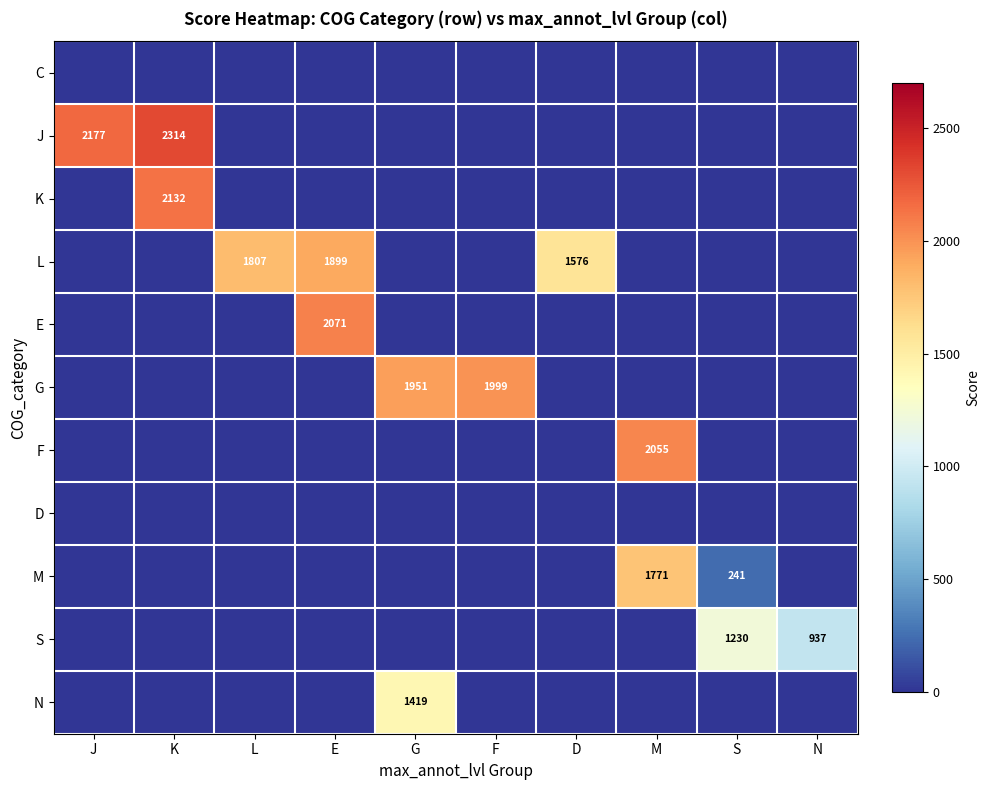

The N series shows 2176 at G. True or false?

False